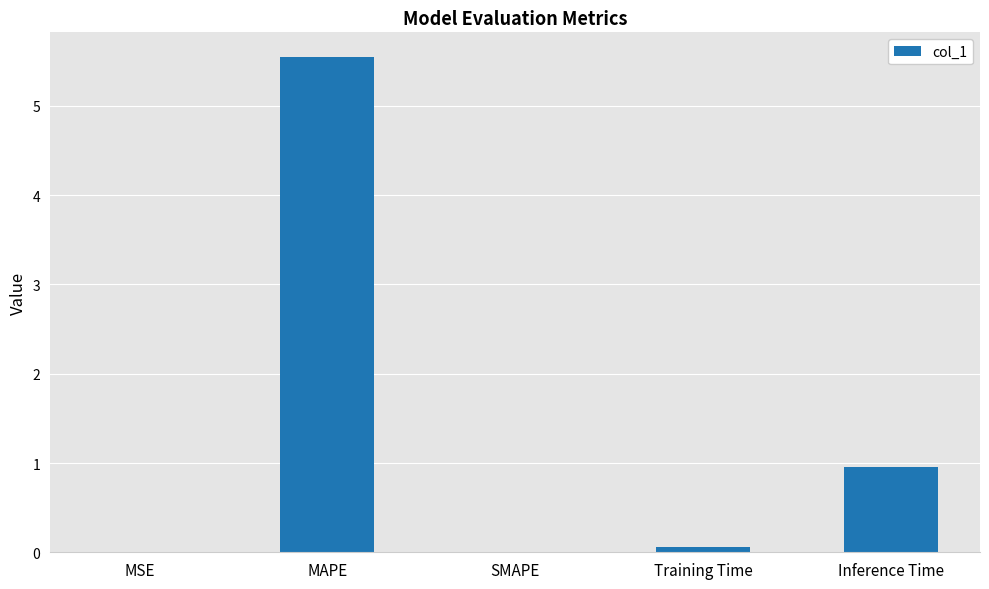

What is the maximum value shown in the chart?

5.5